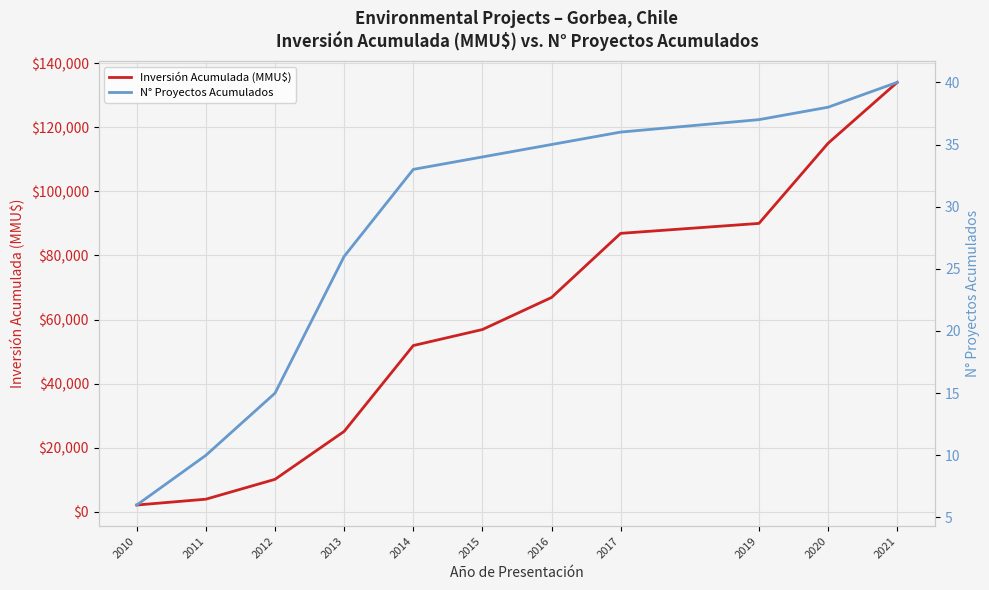

The N° Proyectos Acumulados series shows 10 at 2011. True or false?

True